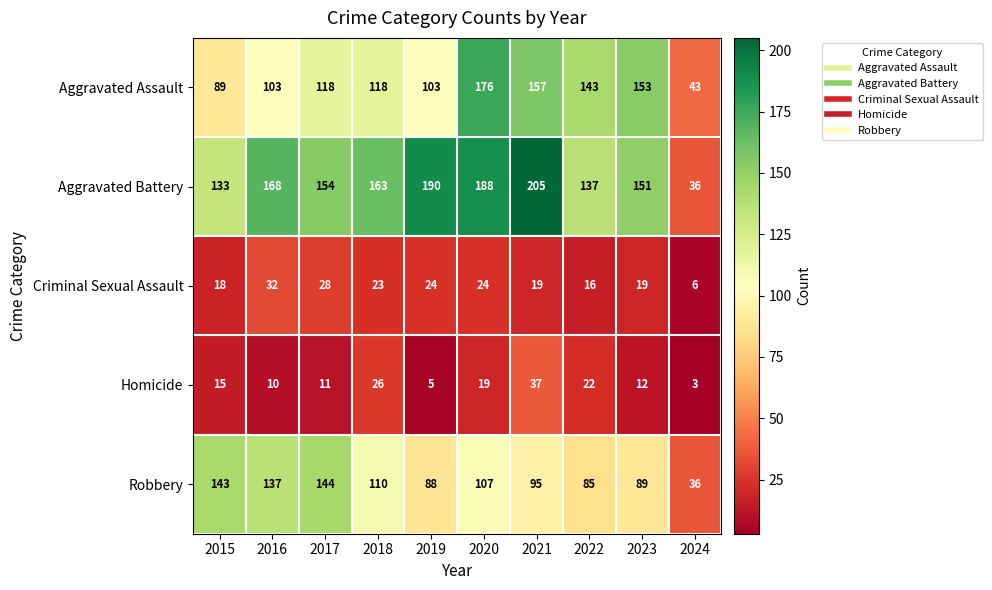

What is the total value across all series at 2016?

450